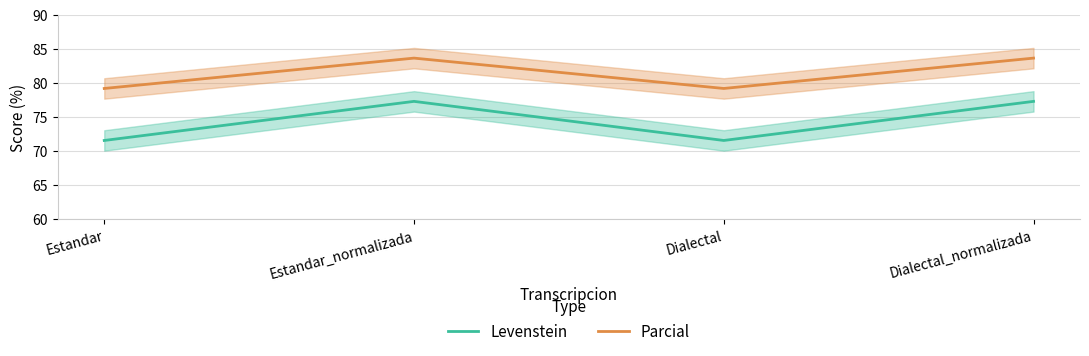

At which label is Parcial closest to 81?

Estandar